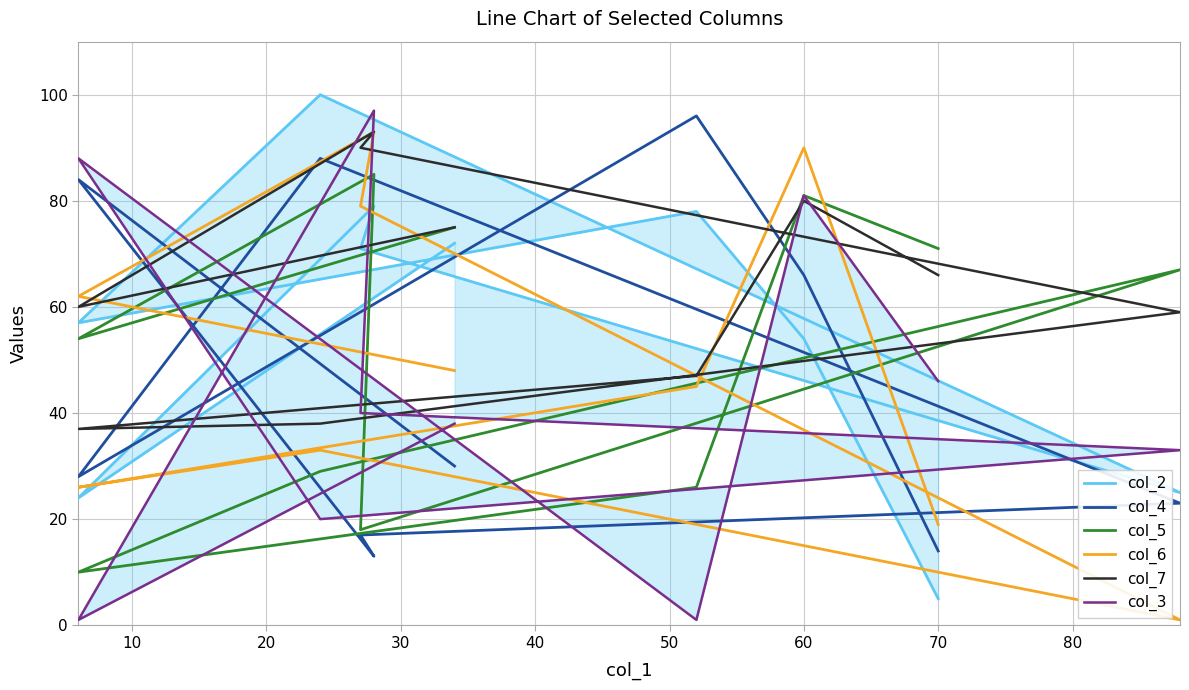

How many data points in col_4 are less than 30?

5